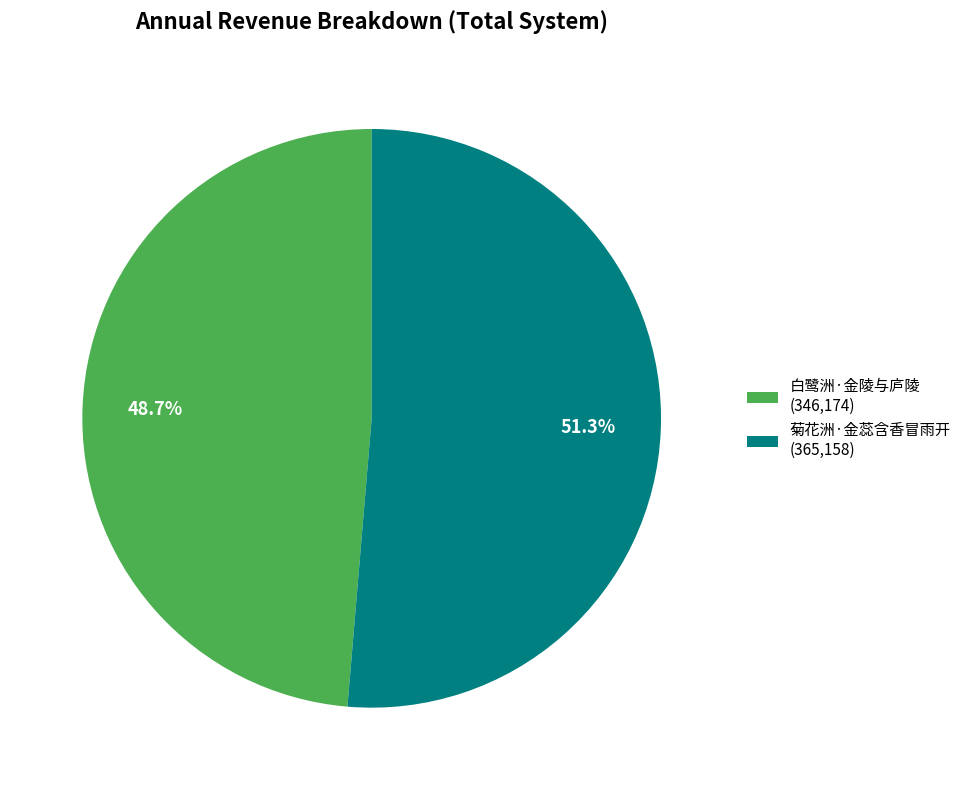

Which slice represents more than half of the pie?

菊花洲·金蕊含香冒雨开